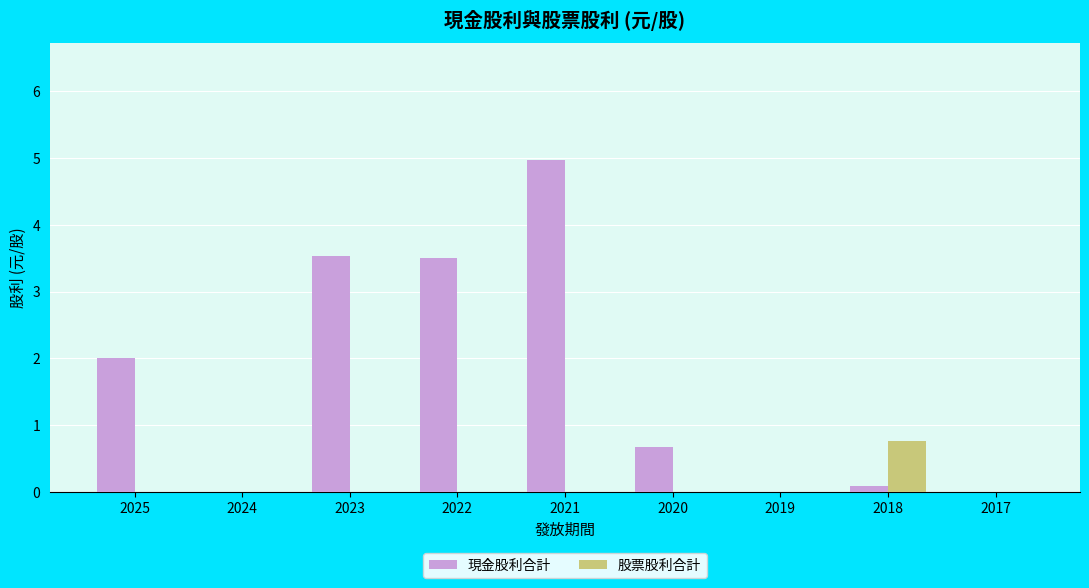

What is the greatest value displayed?

5.0